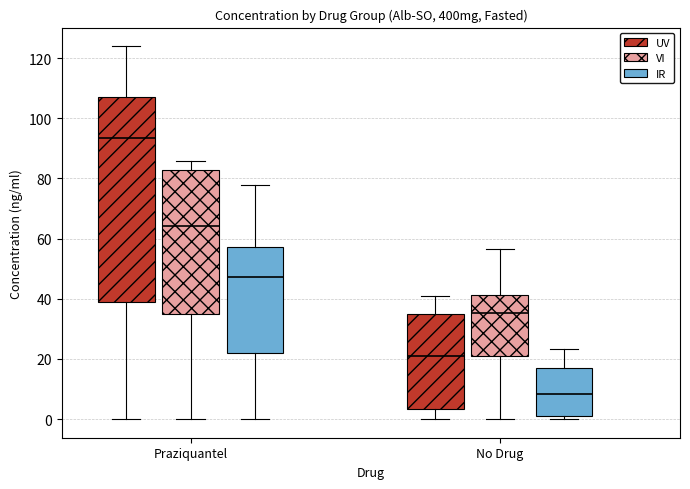

Which box is the tallest, from its lower edge to its upper edge?

Praziquantel (UV)